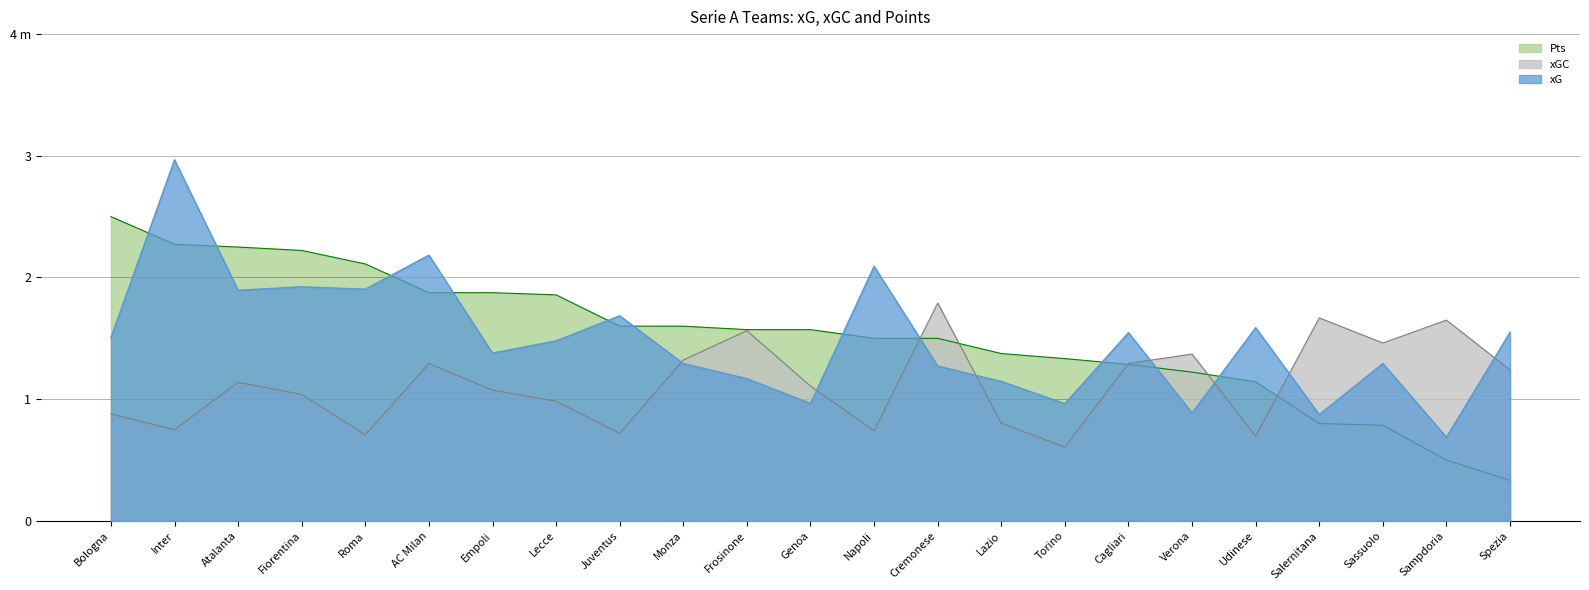

Reading right to left, list all the values displayed in this chart.

xG: 1.5	0.7	1.3	0.9	1.6	0.9	1.5	1.0	1.1	1.3	2.1	1.0	1.2	1.3	1.7	1.5	1.4	2.2	1.9	1.9	1.9	3.0	1.5
xGC: 1.2	1.6	1.5	1.7	0.7	1.4	1.3	0.6	0.8	1.8	0.7	1.1	1.6	1.3	0.7	1.0	1.1	1.3	0.7	1.0	1.1	0.7	0.9
Pts: 0.3	0.5	0.8	0.8	1.1	1.2	1.3	1.3	1.4	1.5	1.5	1.6	1.6	1.6	1.6	1.9	1.9	1.9	2.1	2.2	2.2	2.3	2.5